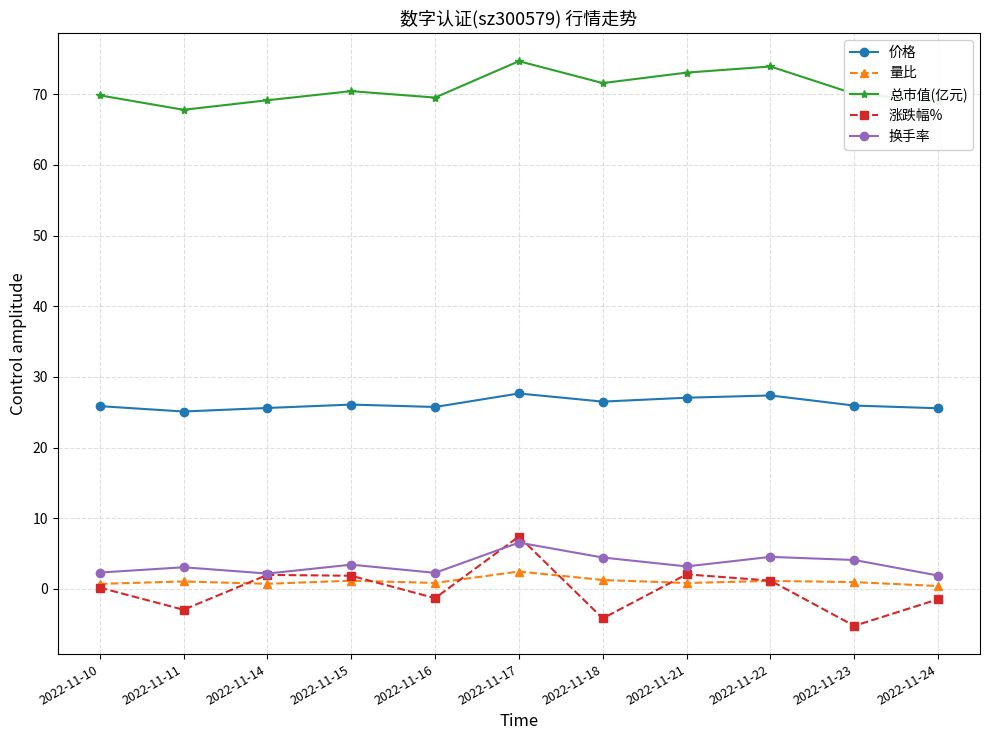

What are all the series names shown in the legend?

价格, 量比, 总市值(亿元), 涨跌幅%, 换手率